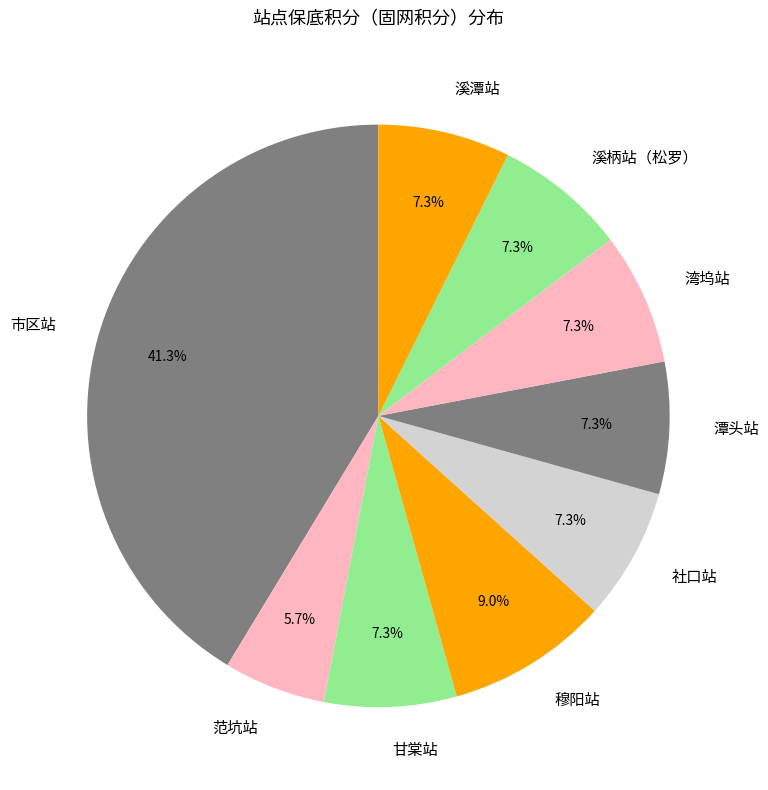

Do 湾坞站 and 溪柄站（松罗） together represent more than half of the pie?

No